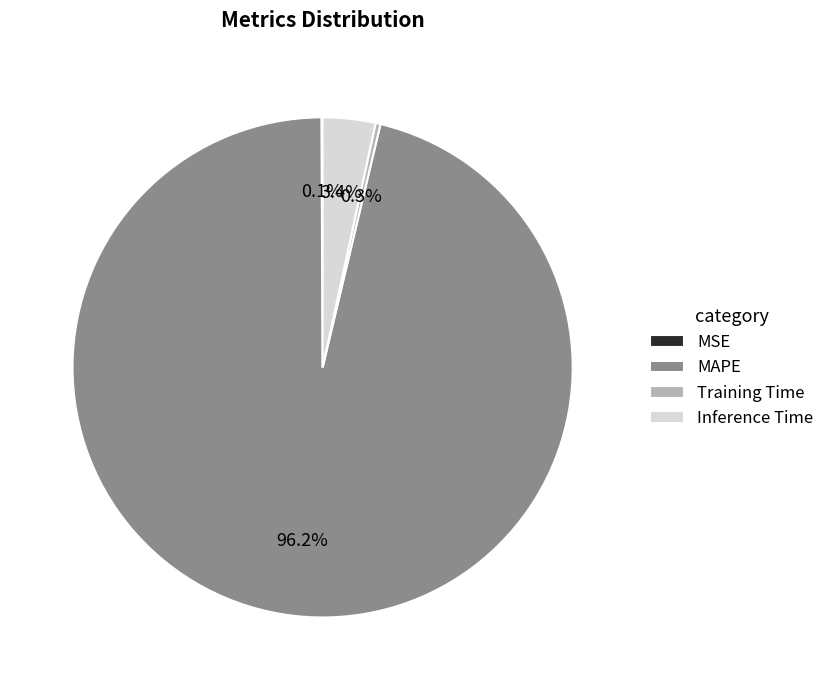

Which category accounts for the majority?

MAPE